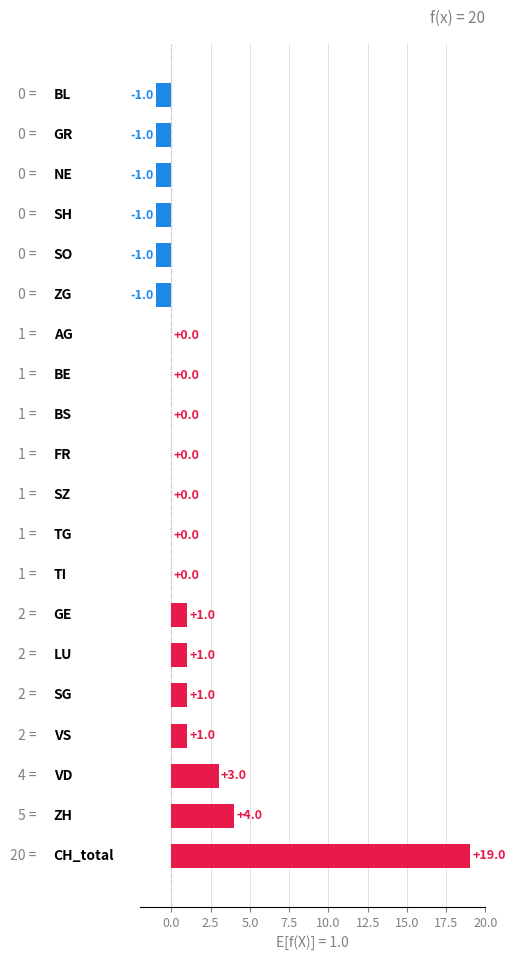

What is the greatest value displayed?

19